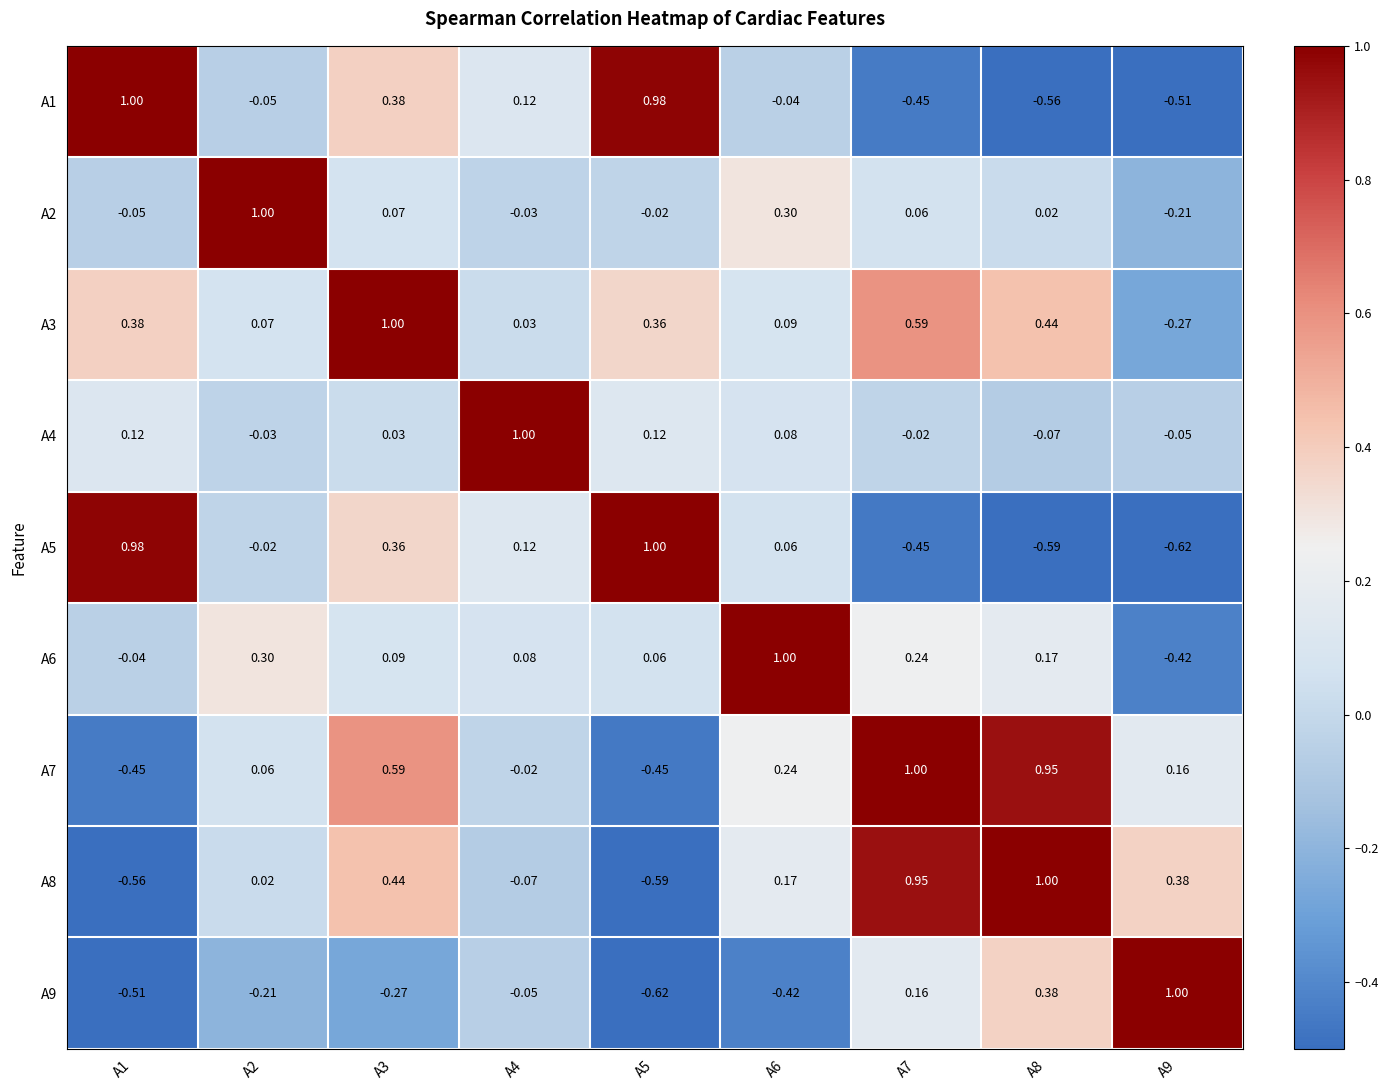

Is the value of A7 at A9 greater than the value of A9 at A6?

Yes